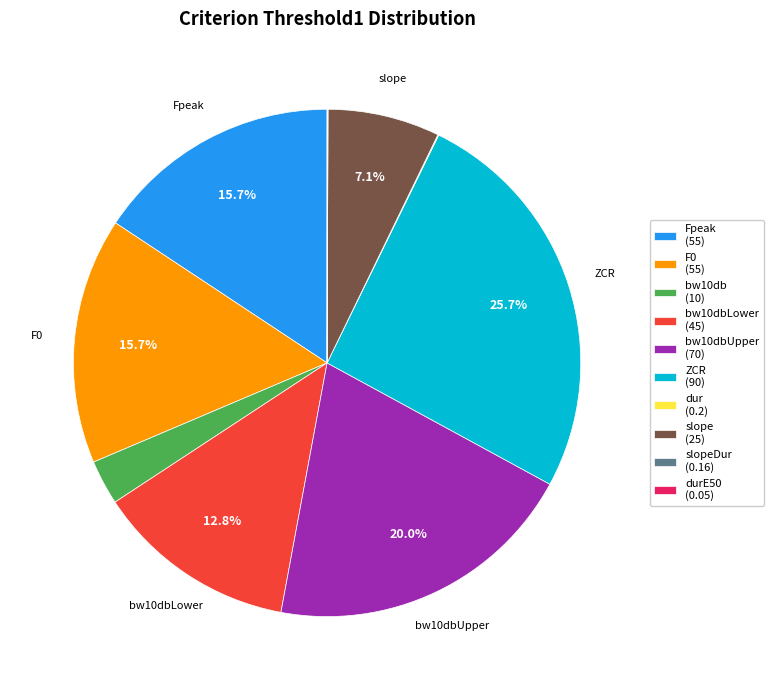

Is there a majority slice in this chart?

No